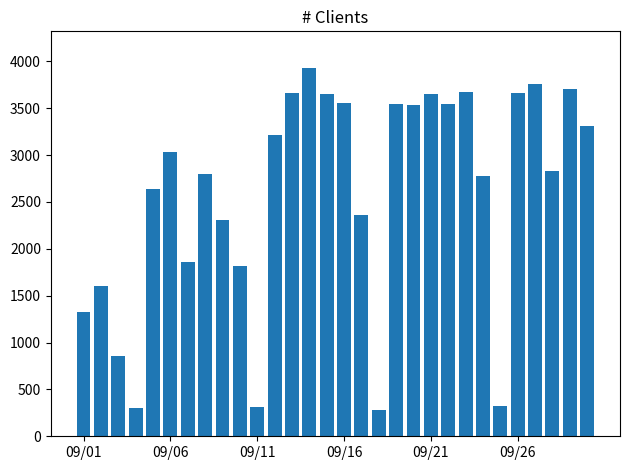

What is the maximum value shown in the chart?

3927